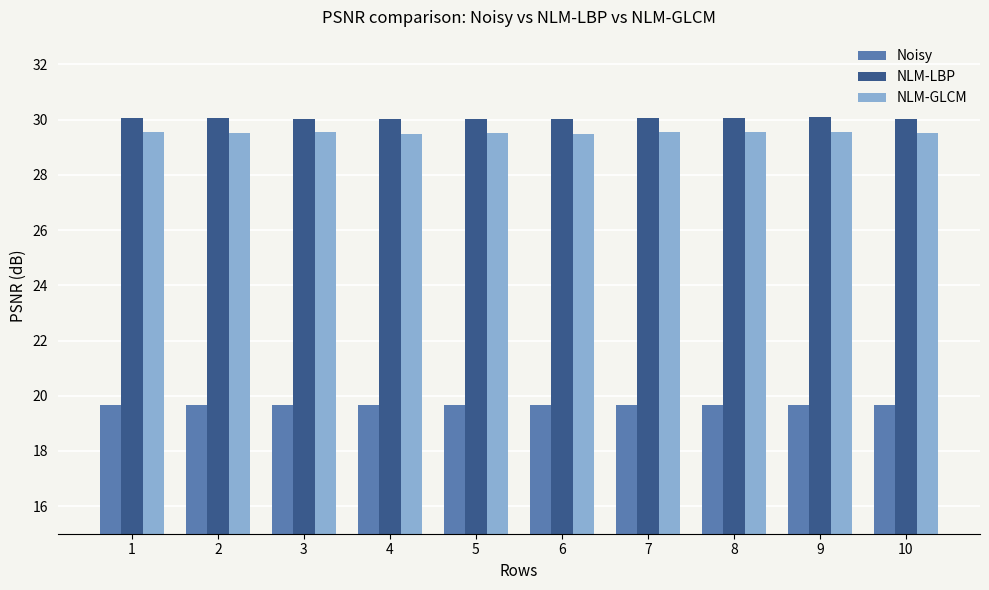

Is it true that Noisy equals 6.7 at 10?

False